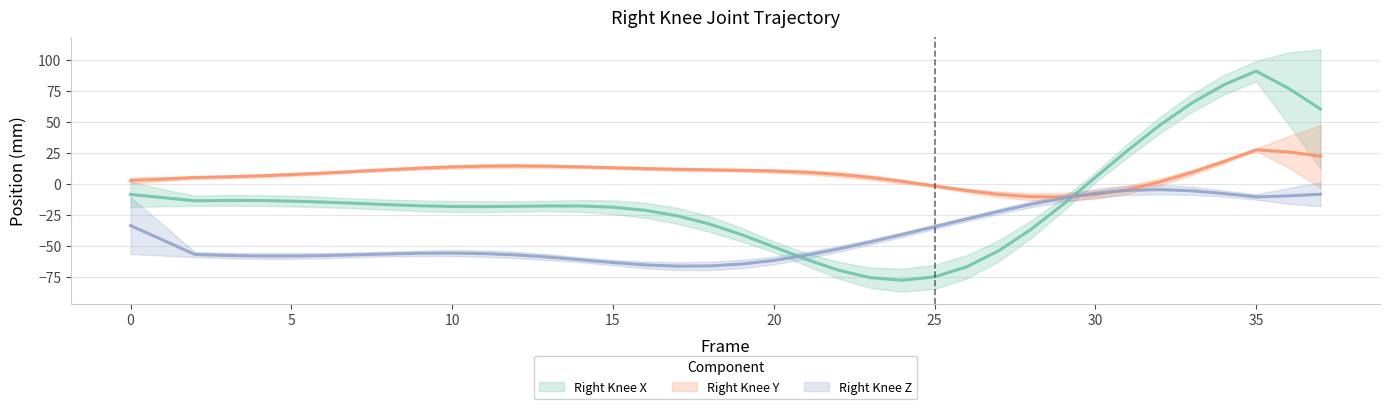

What is the minimum value for Right_Knee_Z?

-66.1